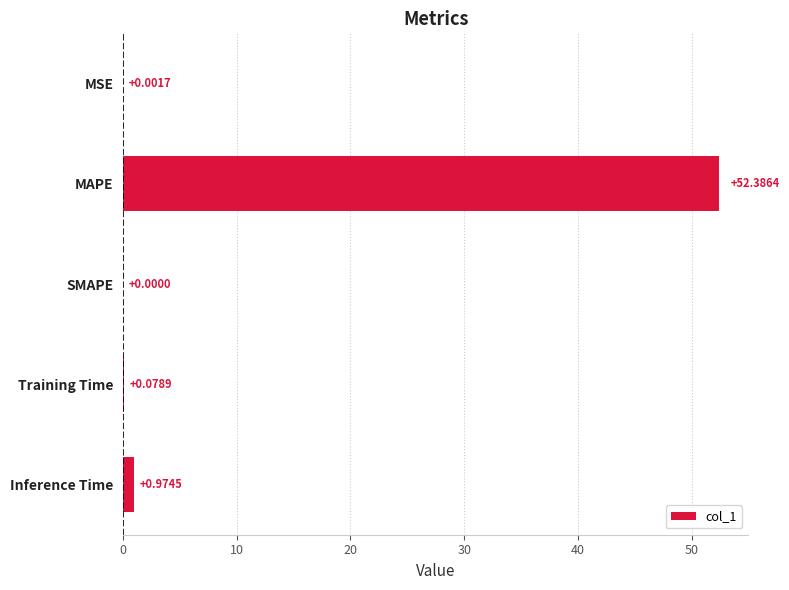

At which label is the value closest to 26?

Inference Time